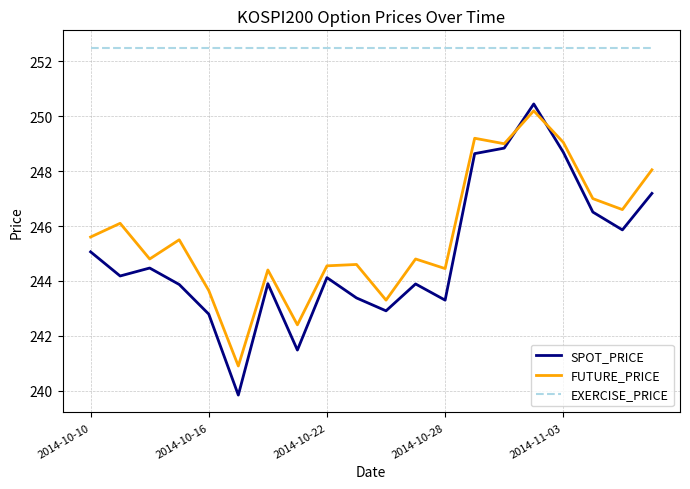

True or false: FUTURE_PRICE and EXERCISE_PRICE cross at least once.

False